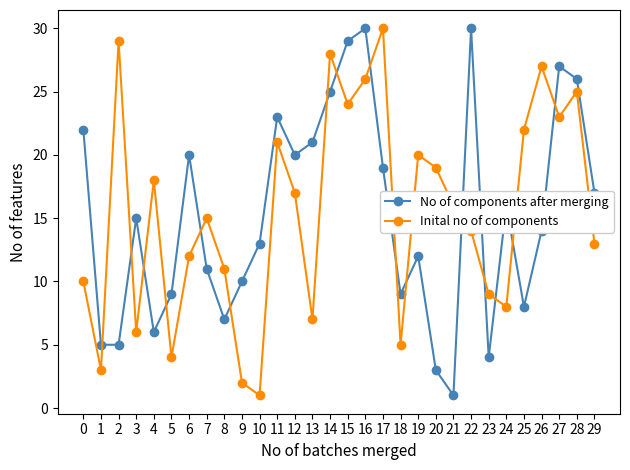

Which category has the lowest value in the No of components after merging series?

21